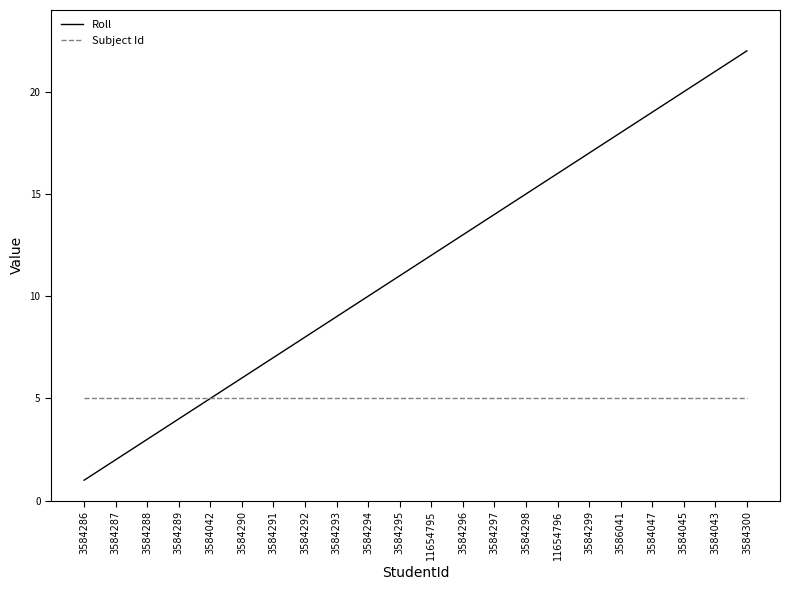

What is the maximum value shown in the chart?

22